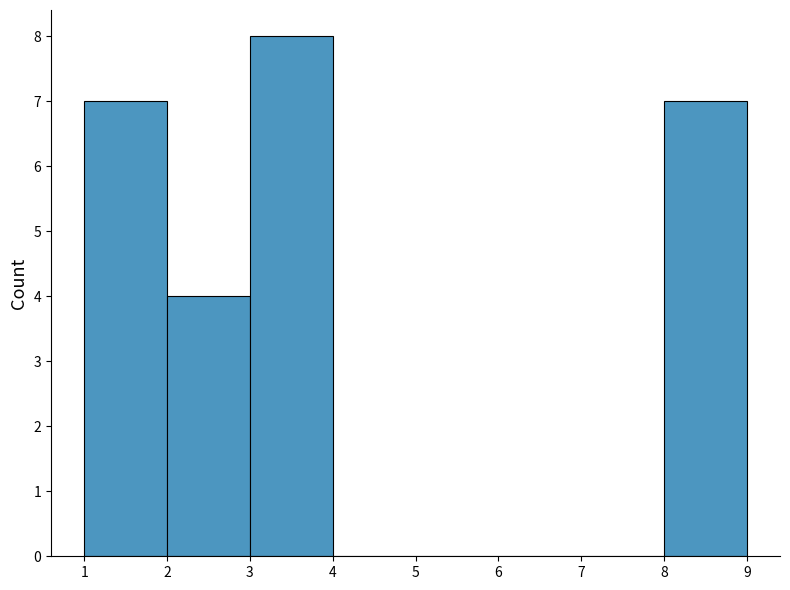

What is the height of the bar covering 1 to 2 on the x-axis? The values are not printed on the chart, so give them approximately, as read against the axis.

7